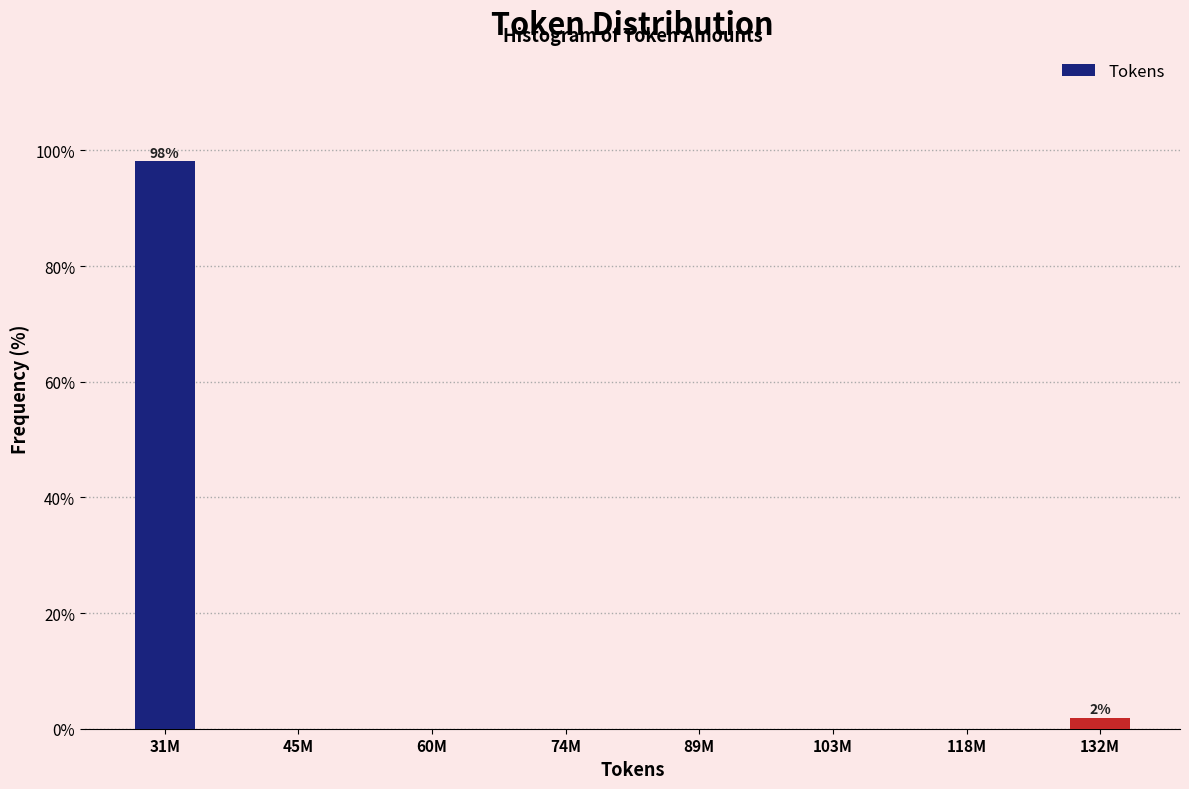

Reading right to left, list all the values displayed in this chart.

132M=1.9	118M=0.0	103M=0.0	89M=0.0	74M=0.0	60M=0.0	45M=0.0	31M=98.1